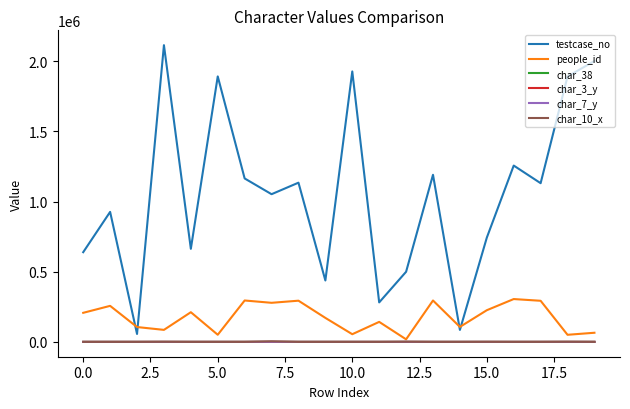

Which series has the widest spread of values?

testcase_no